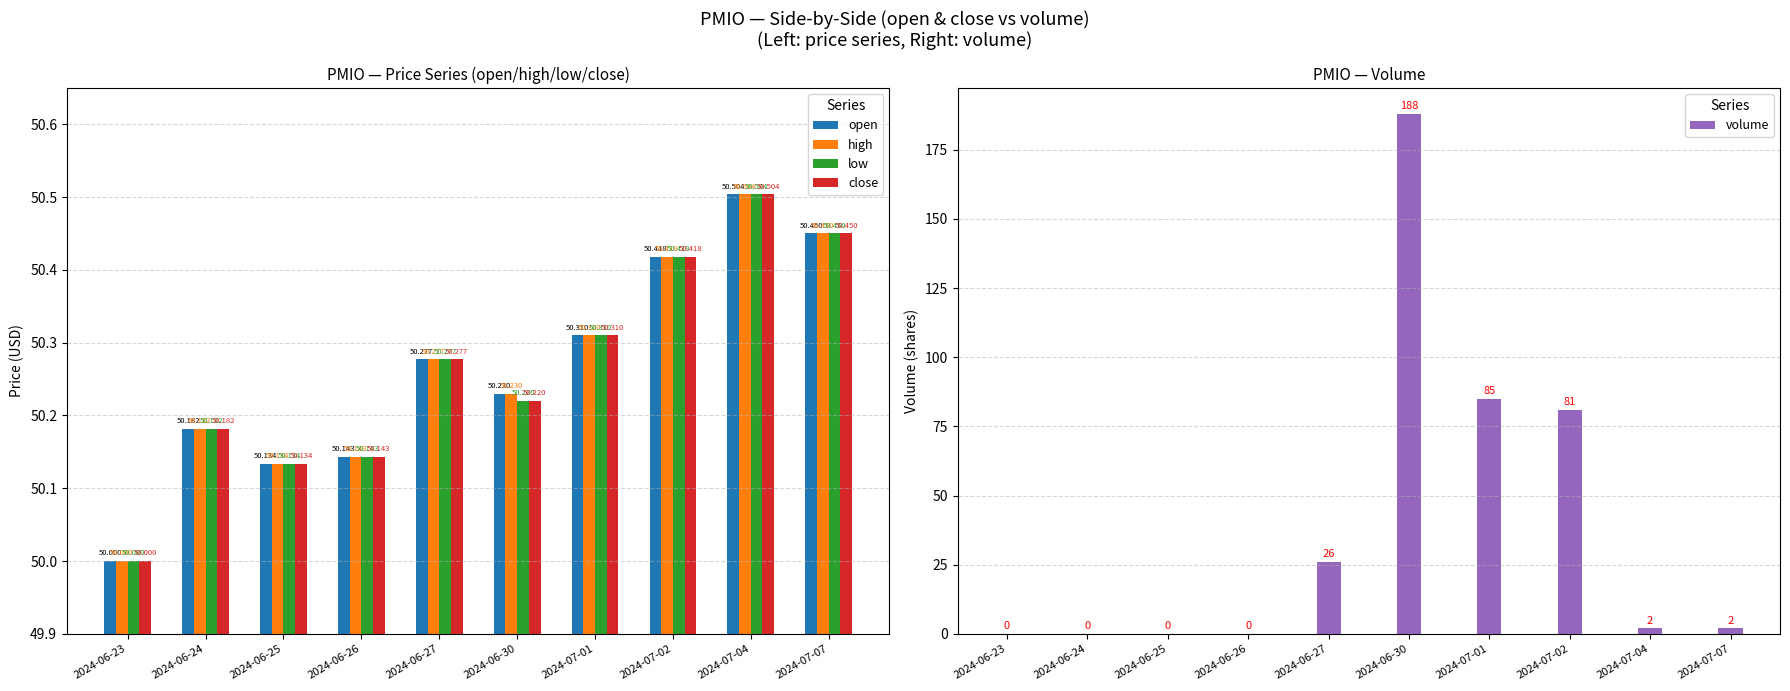

Which has a higher value, 2024-06-23 or 2024-07-07?

2024-07-07